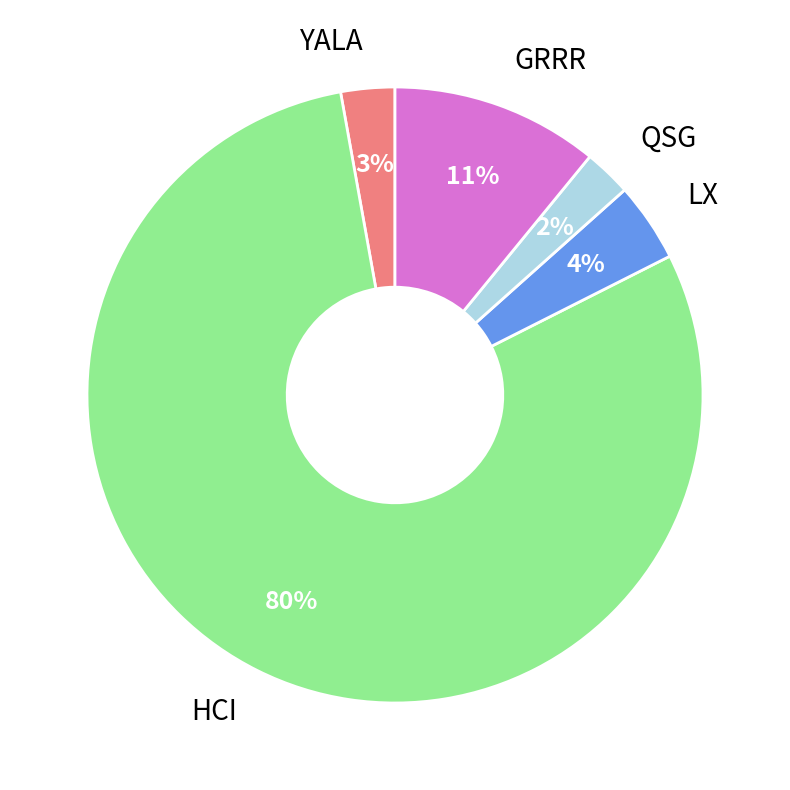

To the nearest percent, what is the combined percentage of GRRR and LX?

15%